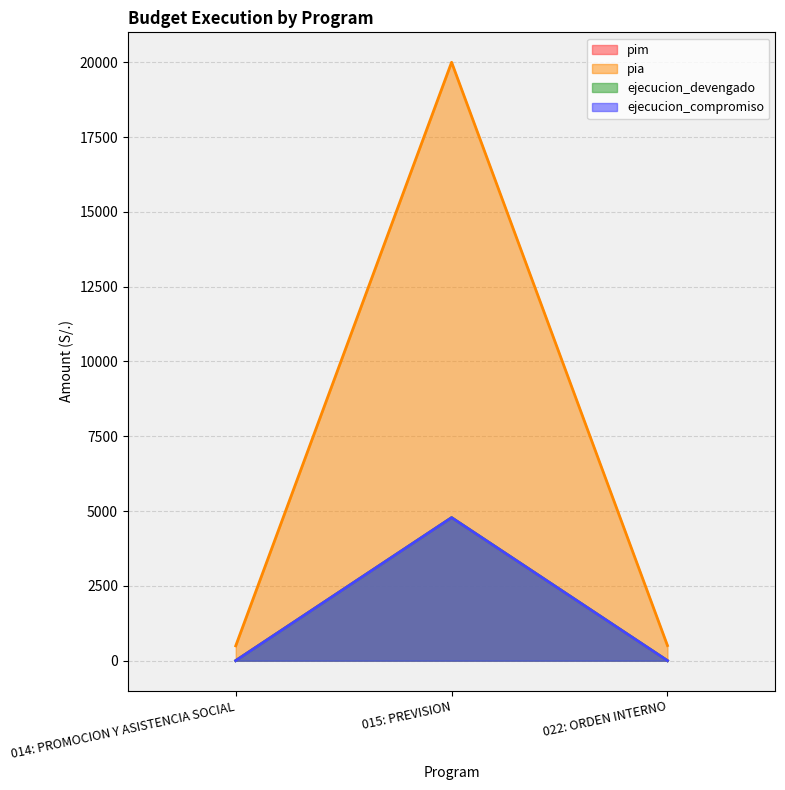

What is the spread (max minus min) of values at 022: ORDEN INTERNO?

505